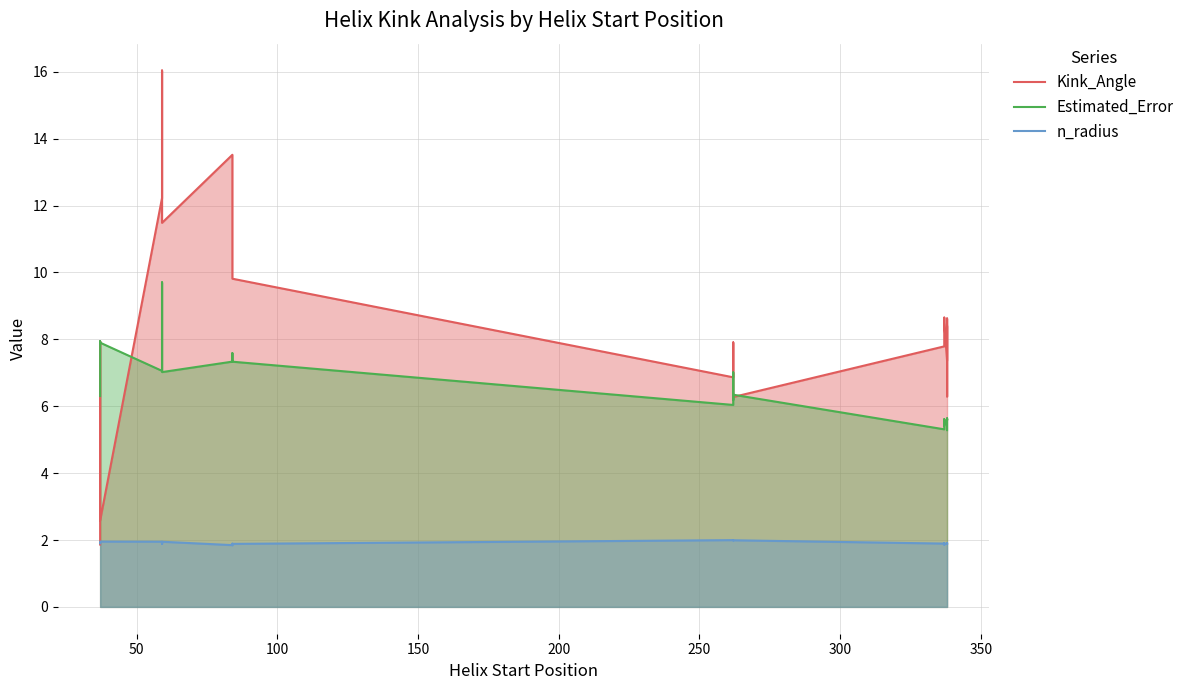

What is the difference between the maximum and second lowest values in the Estimated_Error series?

4.4